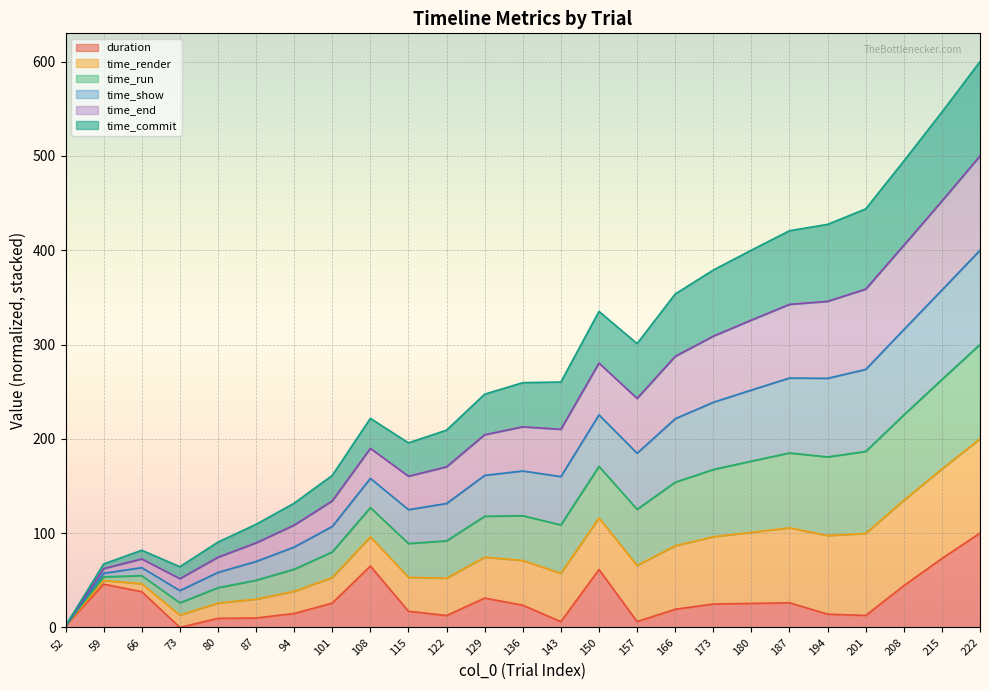

Which series has the largest range (max minus min)?

time_render